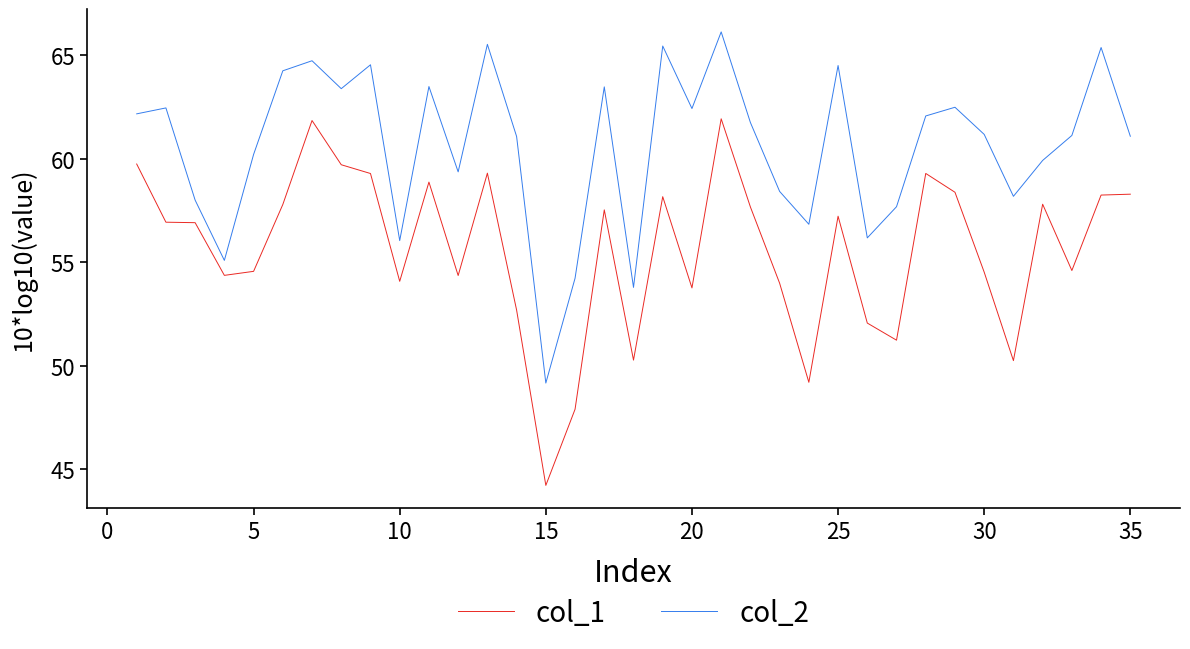

Which series has the largest range (max minus min)?

col_1